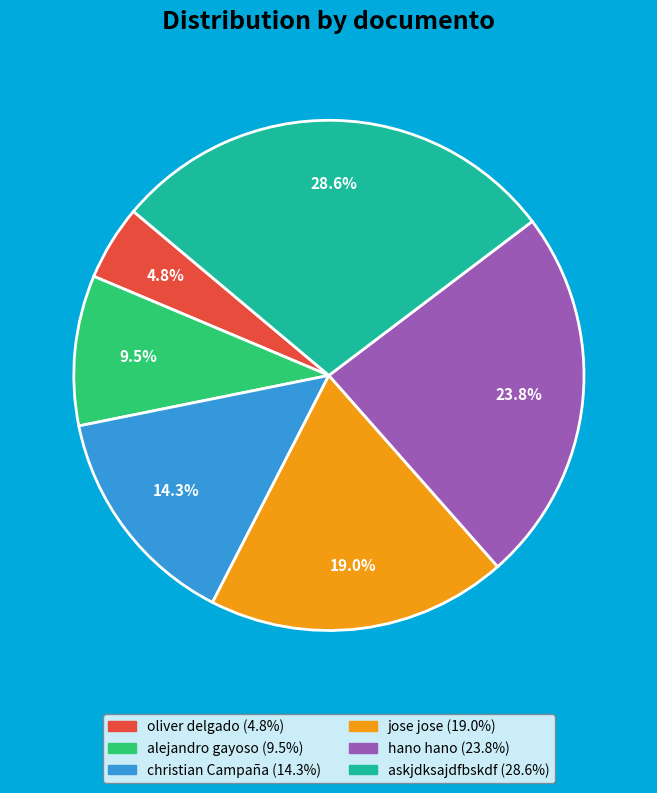

Which category has the smallest portion of the pie?

oliver delgado